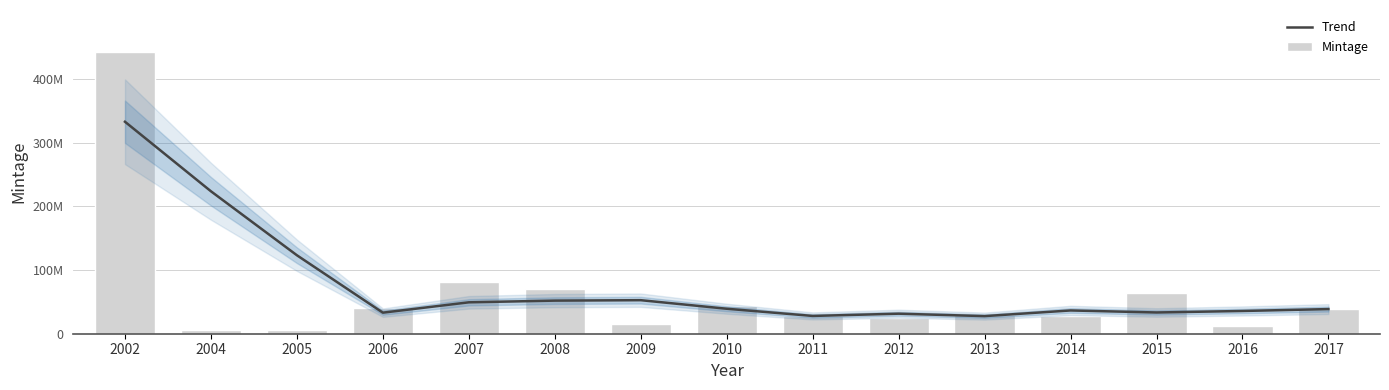

At which label does Trend first exceed 38660000?

2002